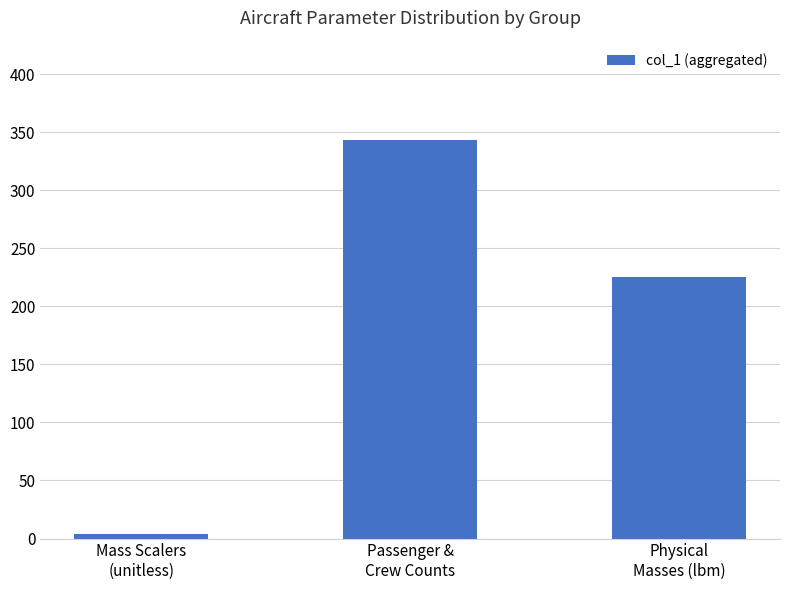

List the labels in order of value, smallest first.

Mass Scalers
(unitless), Physical
Masses (lbm), Passenger &
Crew Counts